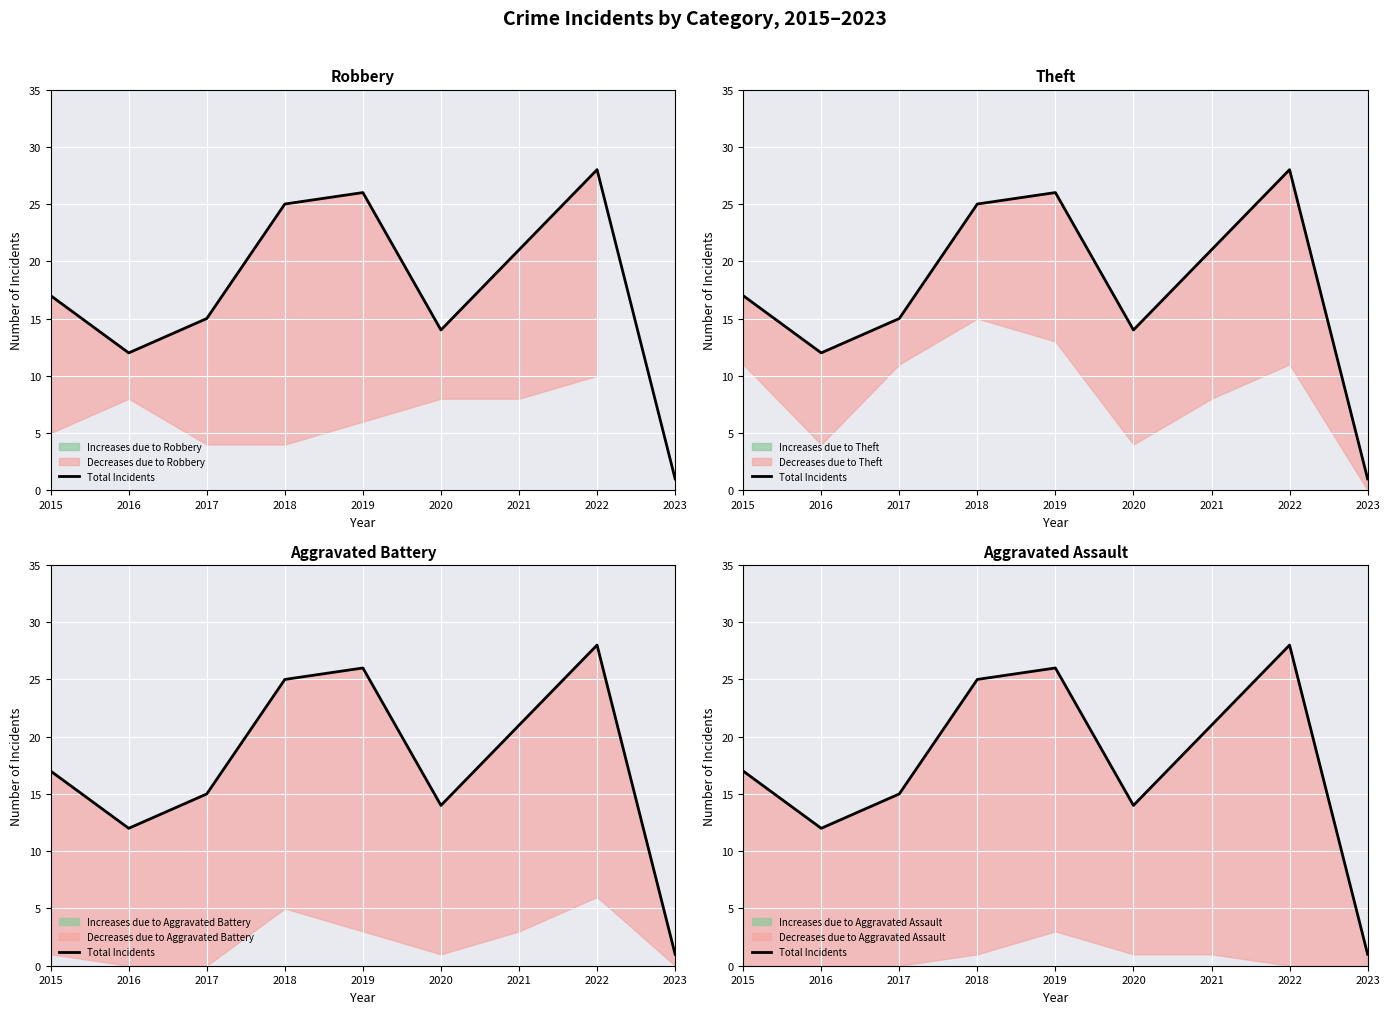

List the labels in order of value, smallest first.

2023, 2016, 2020, 2017, 2015, 2021, 2018, 2019, 2022